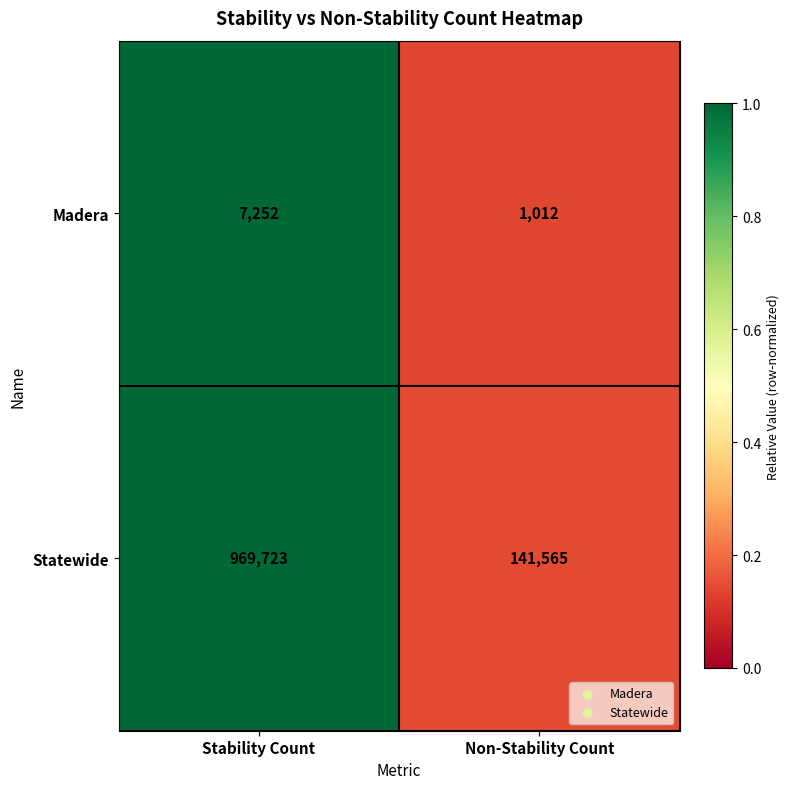

Rank the series by their maximum value, from lowest to highest.

Madera, Statewide